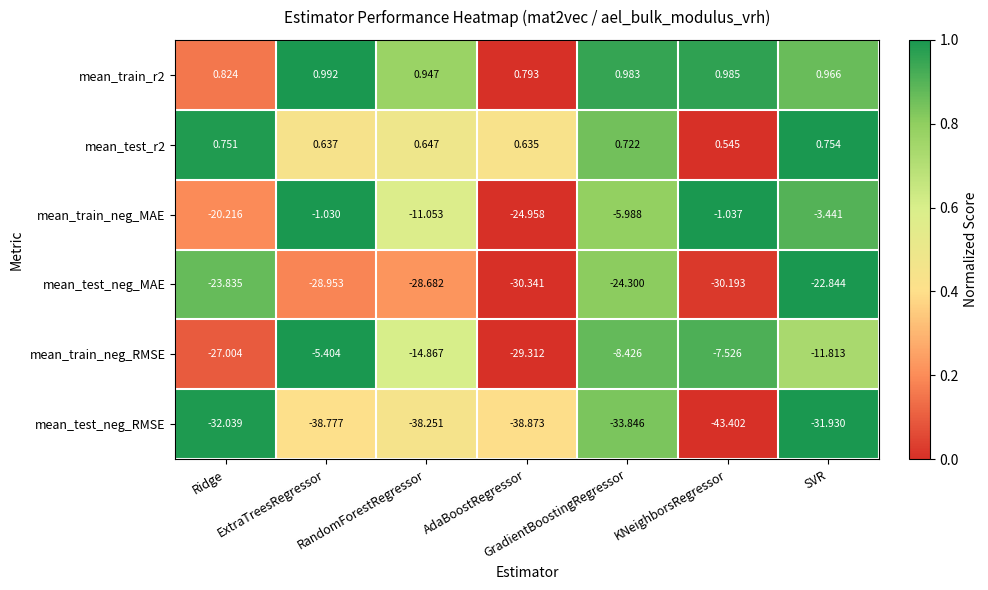

Where does the mean_train_neg_MAE series first go above -5?

ExtraTreesRegressor